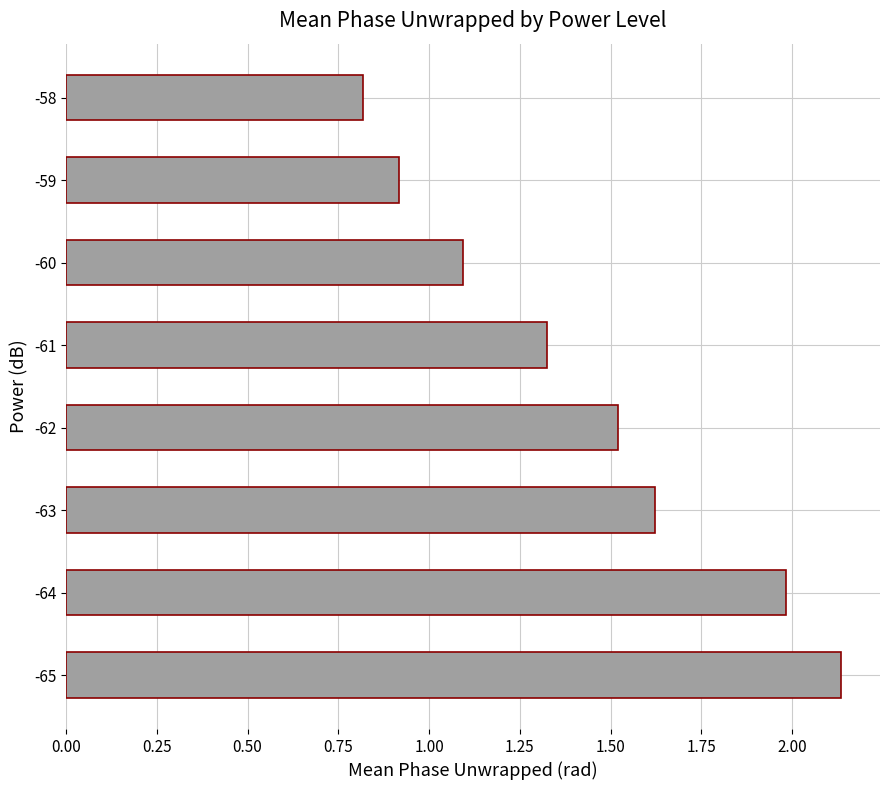

Which category has the highest value across all series?

-65